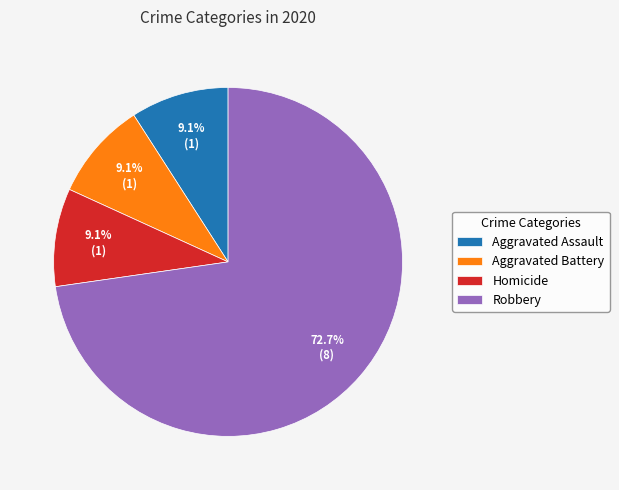

What is the total percentage of Homicide and Aggravated Assault?

18.2%